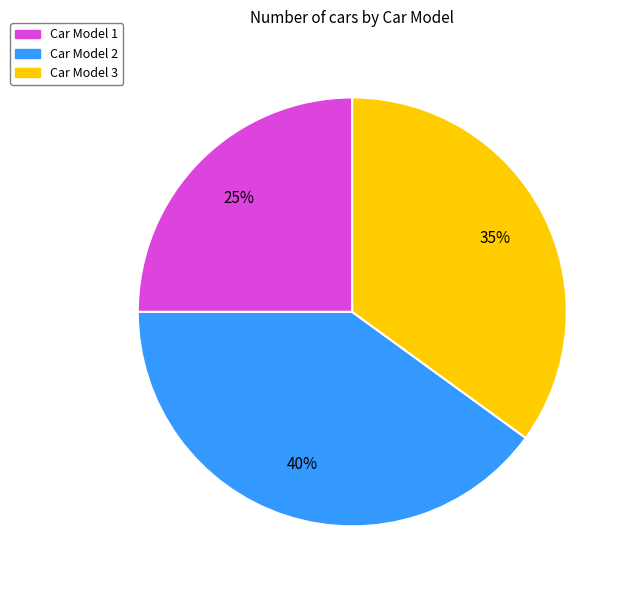

What is the ratio of the value at Car Model 3 to the value at Car Model 2?

0.9